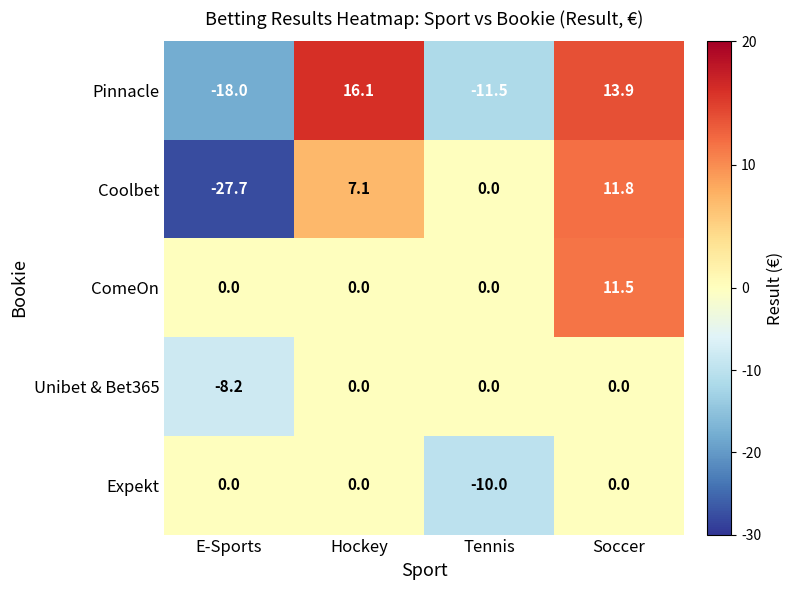

Reading left to right, what are all the values shown in this chart?

Pinnacle: E-Sports=-18.0	Hockey=16.1	Tennis=-11.5	Soccer=13.9
Coolbet: E-Sports=-27.7	Hockey=7.1	Tennis=0.0	Soccer=11.8
ComeOn: E-Sports=0.0	Hockey=0.0	Tennis=0.0	Soccer=11.5
Unibet & Bet365: E-Sports=-8.2	Hockey=0.0	Tennis=0.0	Soccer=0.0
Expekt: E-Sports=0.0	Hockey=0.0	Tennis=-10.0	Soccer=0.0